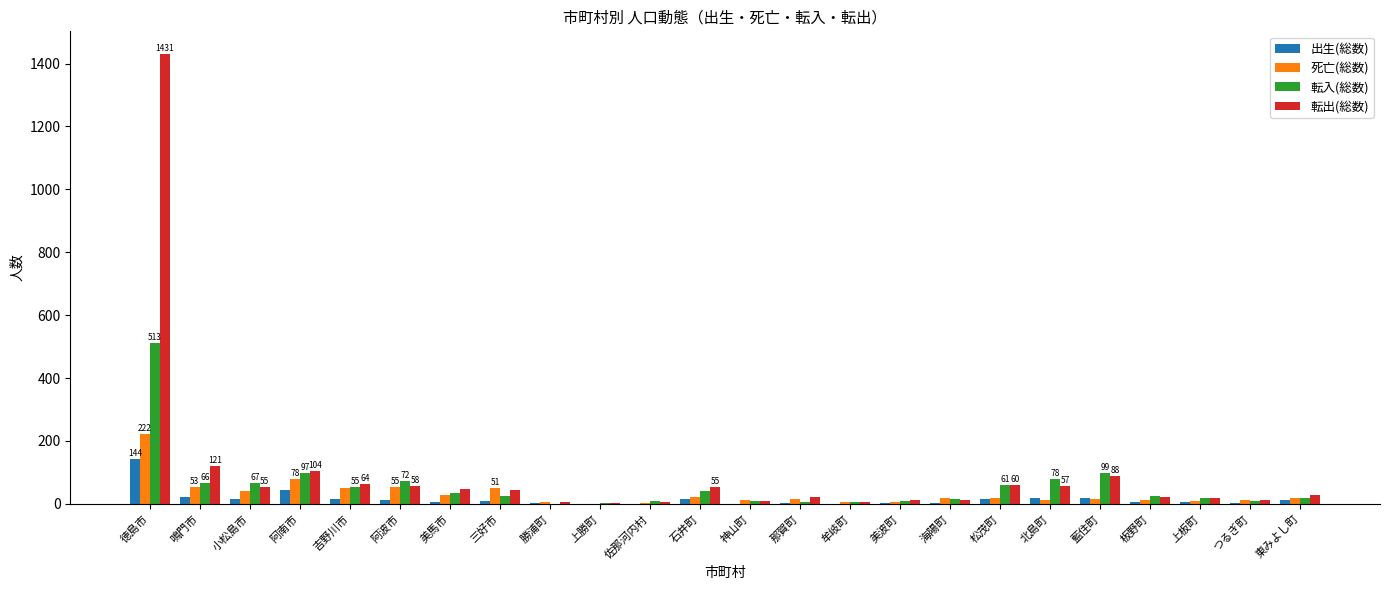

Is the value of 転入(総数) at 藍住町 greater than the value of 死亡(総数) at 鳴門市?

Yes